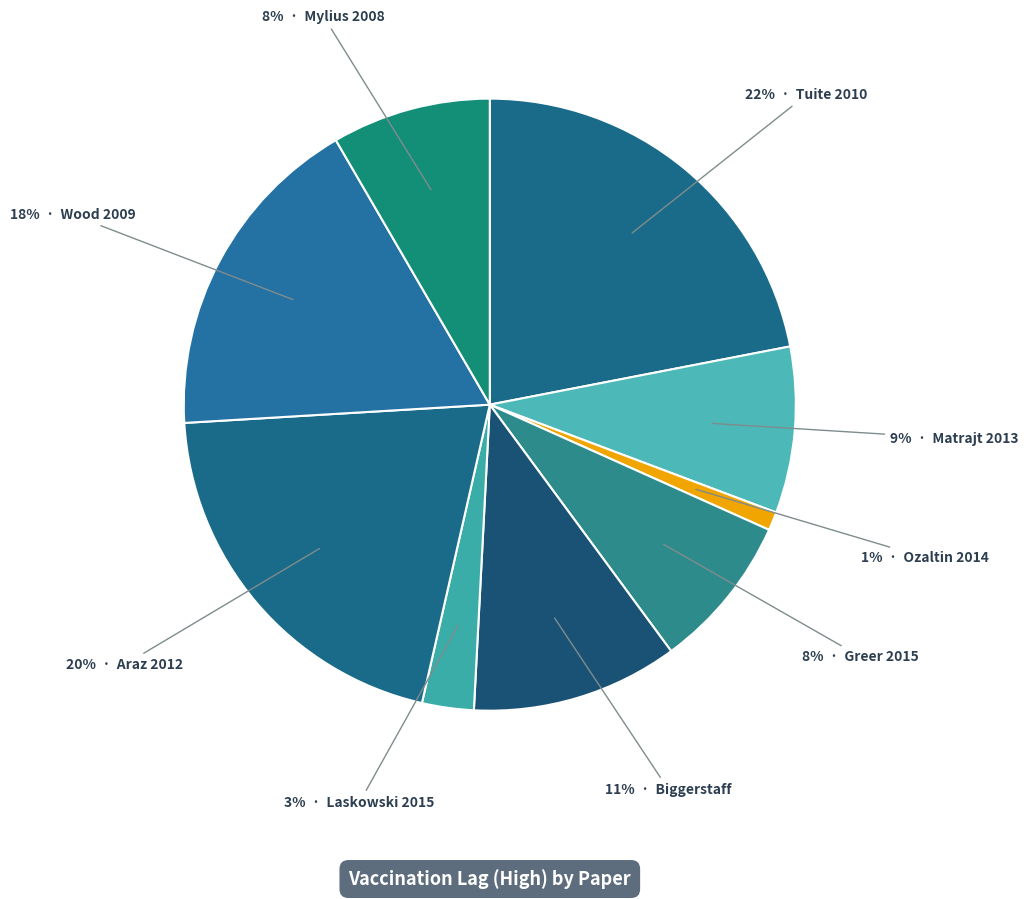

Rank the categories by value from highest to lowest.

Tuite 2010, Araz 2012, Wood 2009, Biggerstaff, Matrajt 2013, Mylius 2008, Greer 2015, Laskowski 2015, Ozaltin 2014